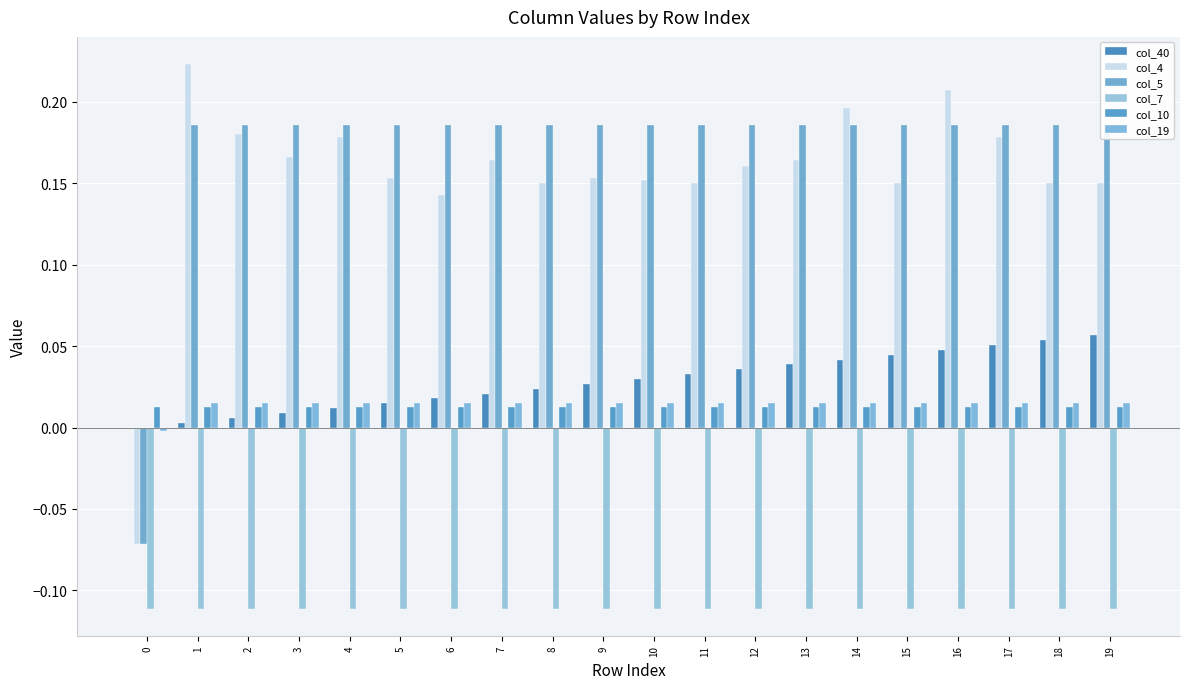

The value of col_40 at 17 is 0.1. True or false?

False